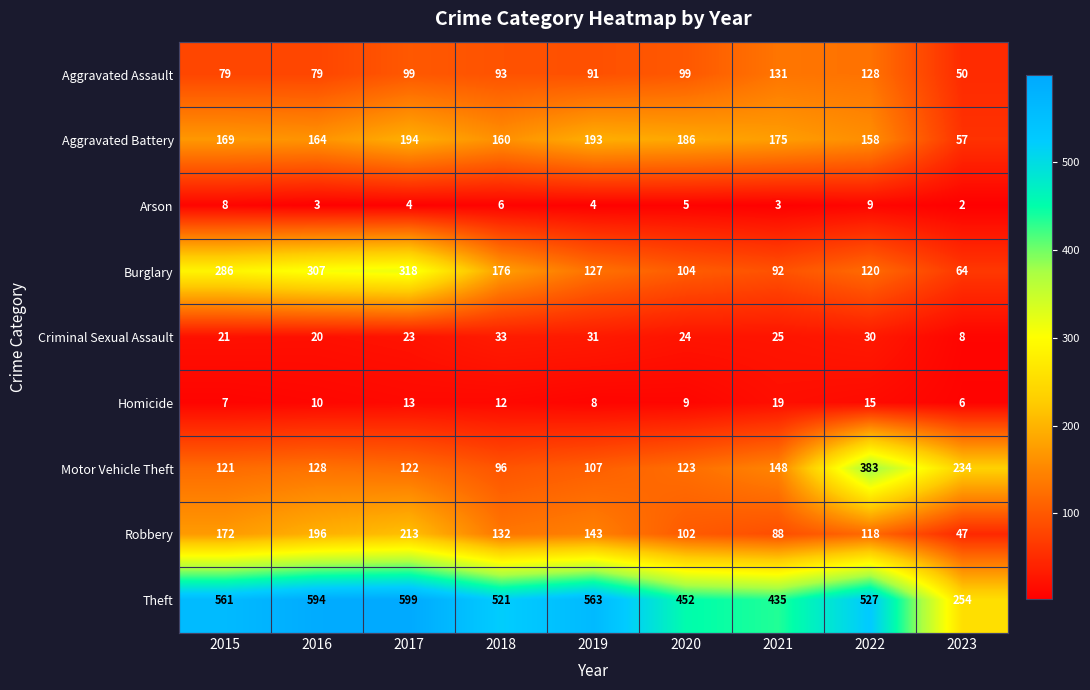

At which label does Burglary reach its peak?

2017